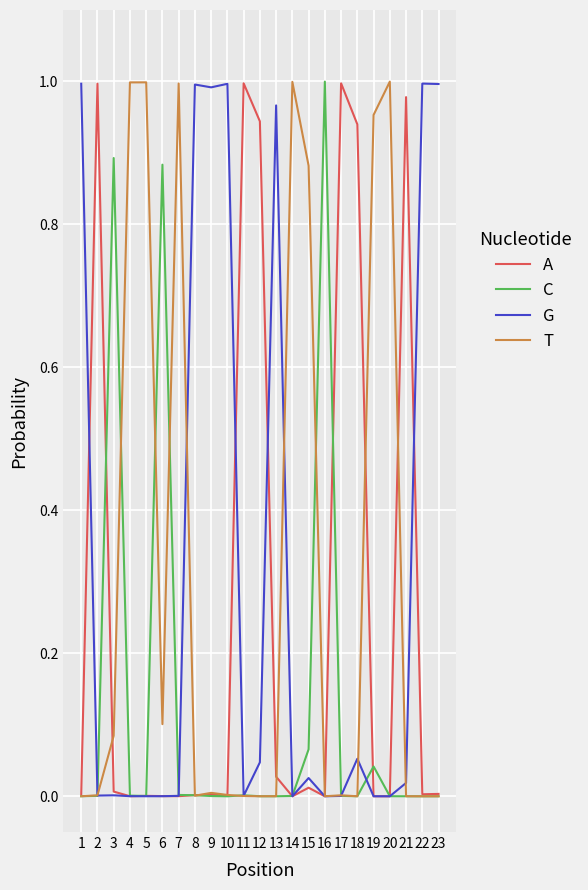

Is the value of C at 8 greater than the value of T at 7?

No